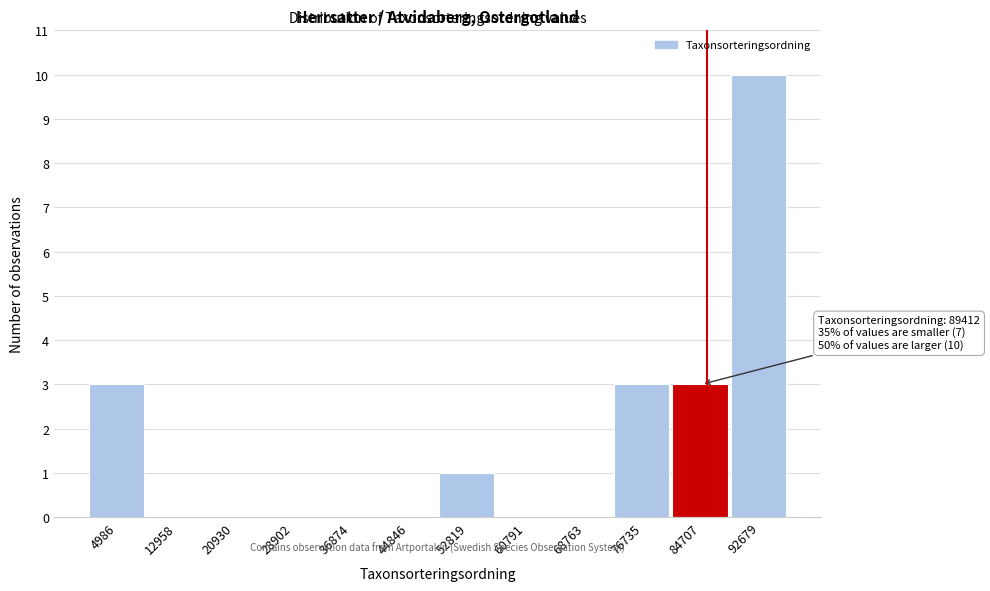

Reading left to right, extract all data points from this chart.

4986=3	12958=0	20930=0	28902=0	36874=0	44846=0	52819=1	60791=0	68763=0	76735=3	84707=3	92679=10